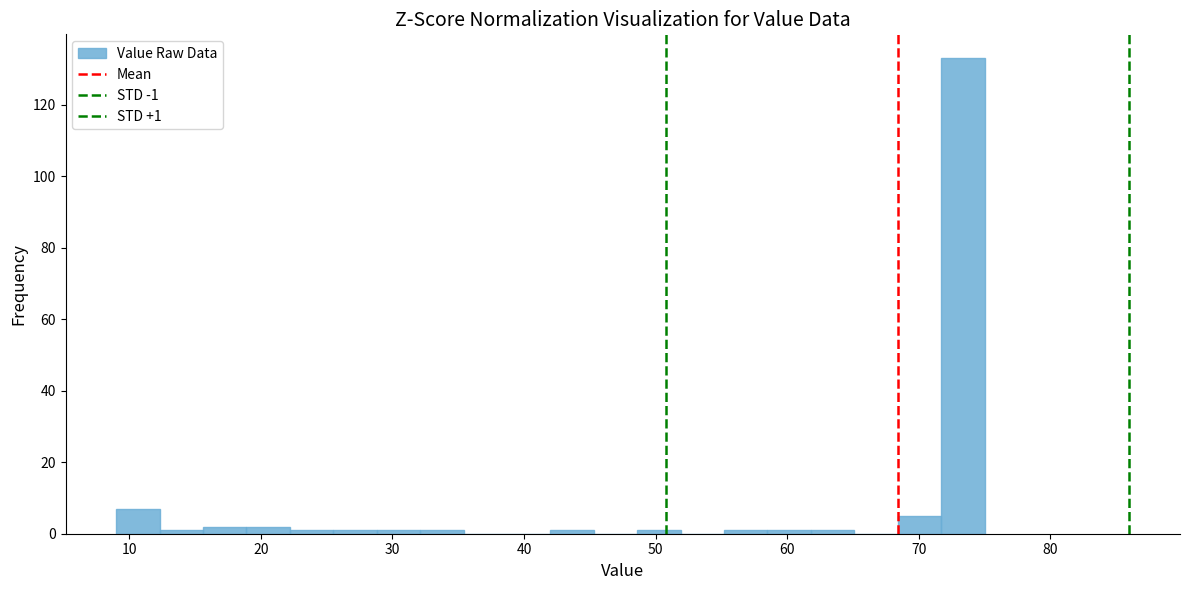

Around what value on the x-axis is the tallest bar? Give the approximate position of its centre, as read against the axis.

73